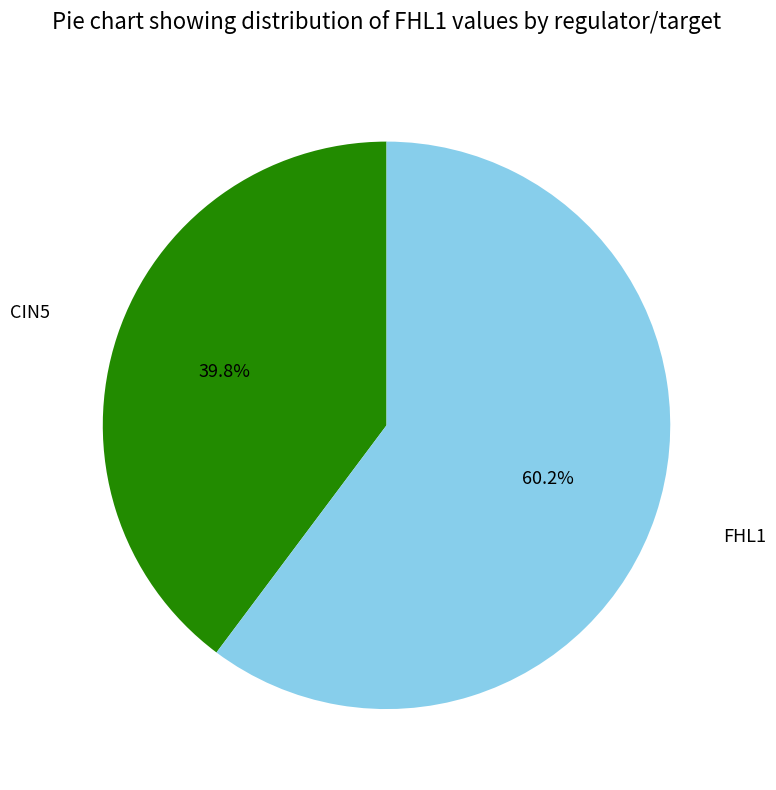

How many slices are in this pie chart?

2